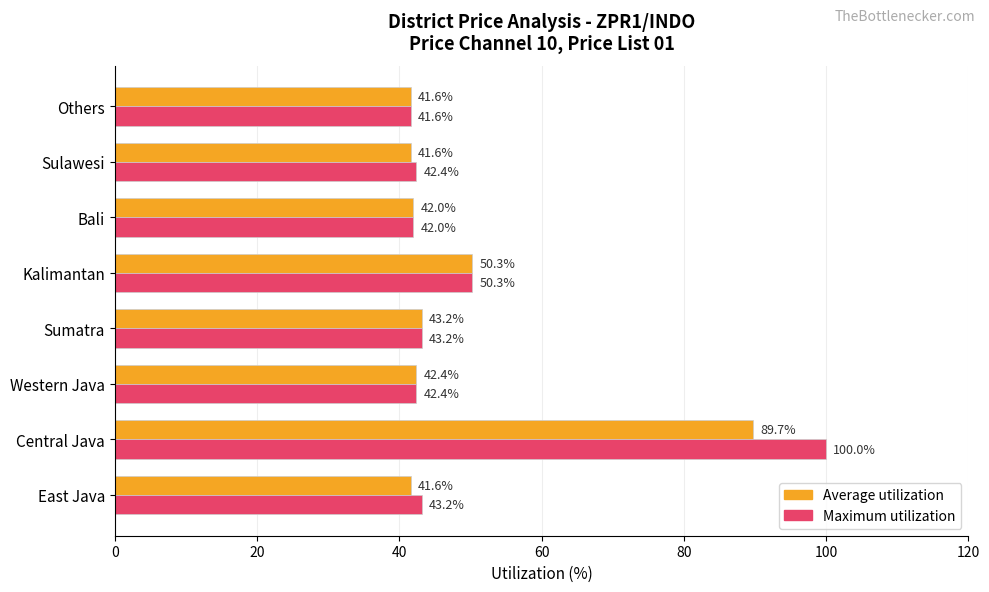

List the series in order of their overall mean, highest first.

Maximum utilization, Average utilization